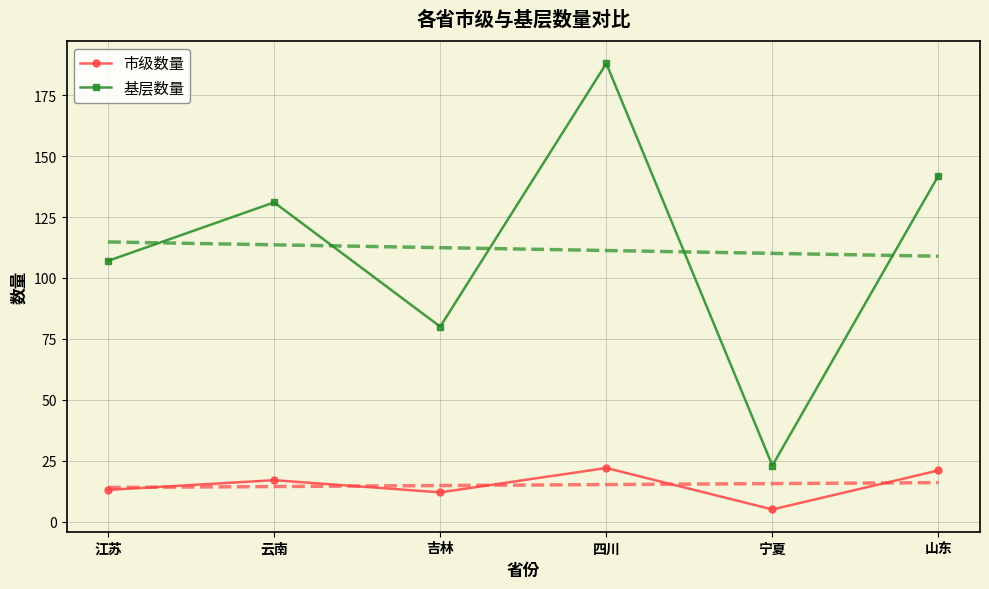

What is the sum of the 基层数量 values at 宁夏 and 四川?

211